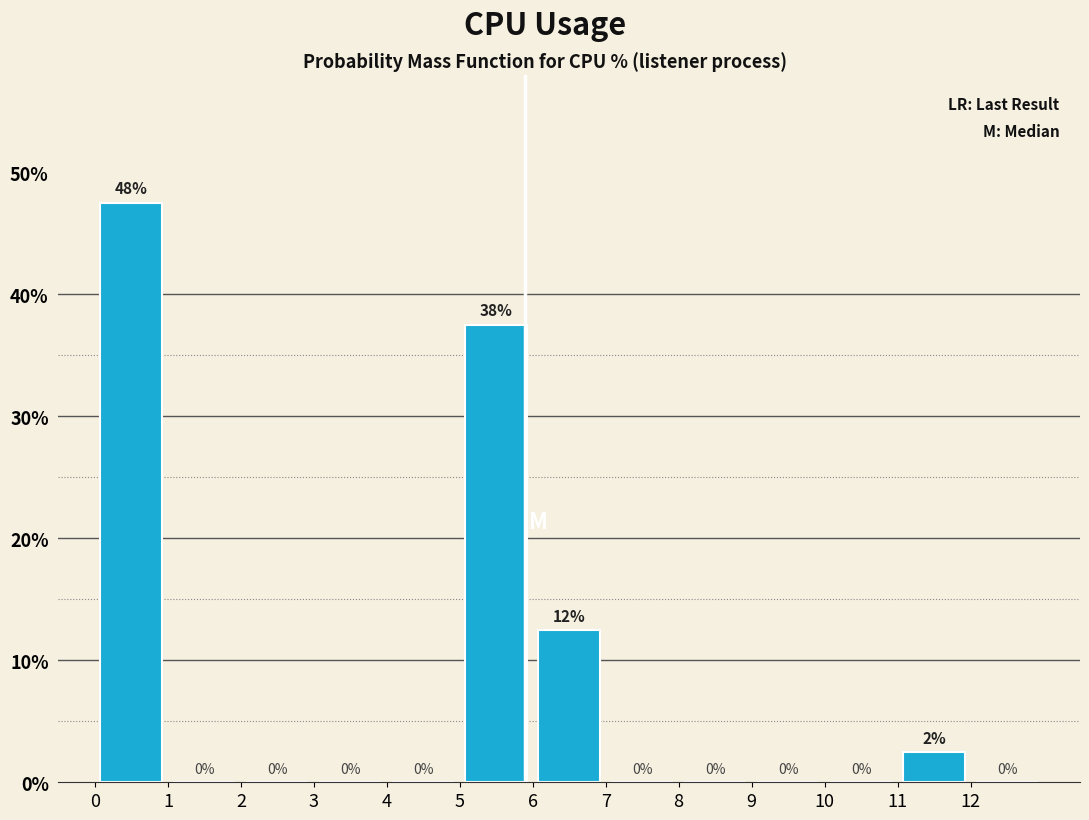

Over which range of the x-axis is the bar tallest?

0 to 1